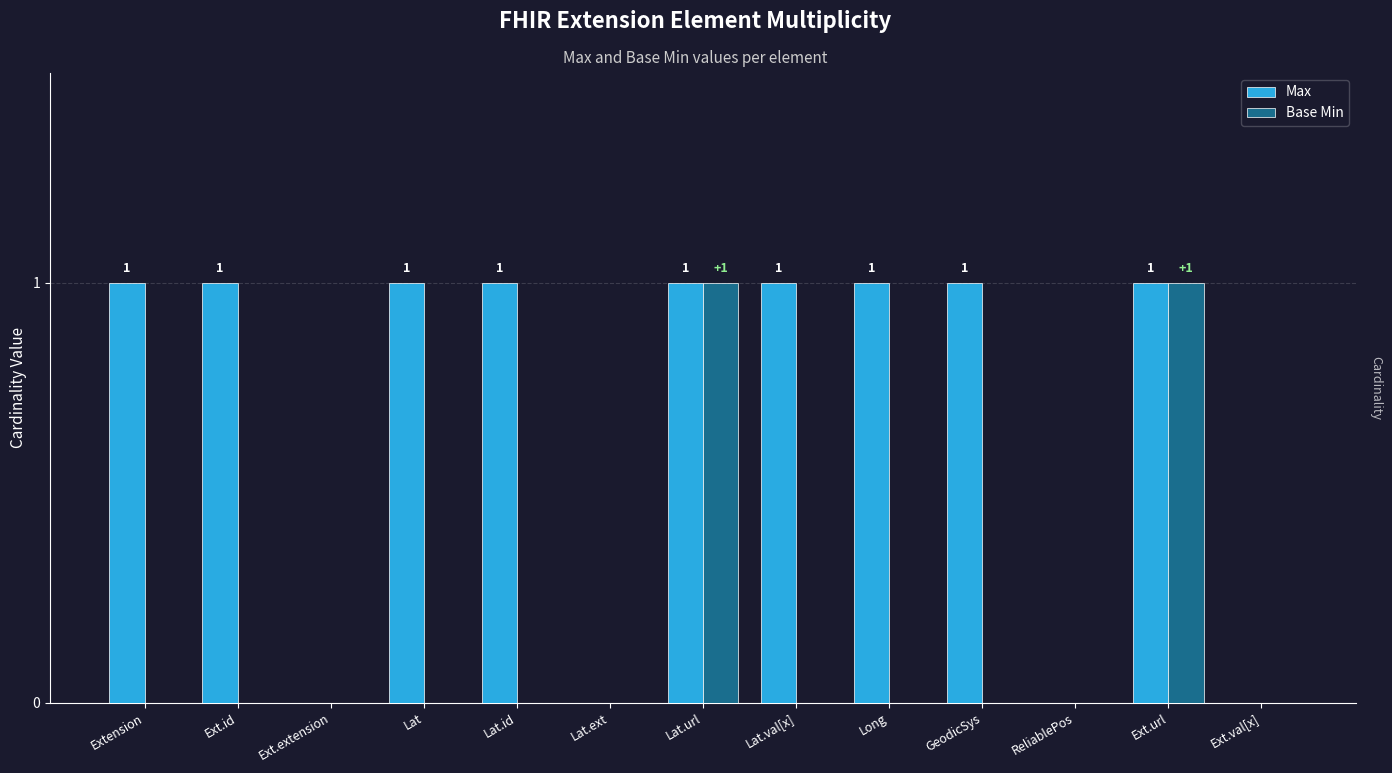

Reading right to left, transcribe all the data shown in this chart.

Max: 0	1	0	1	1	1	1	0	1	1	0	1	1
Base Min: 0	1	0	0	0	0	1	0	0	0	0	0	0